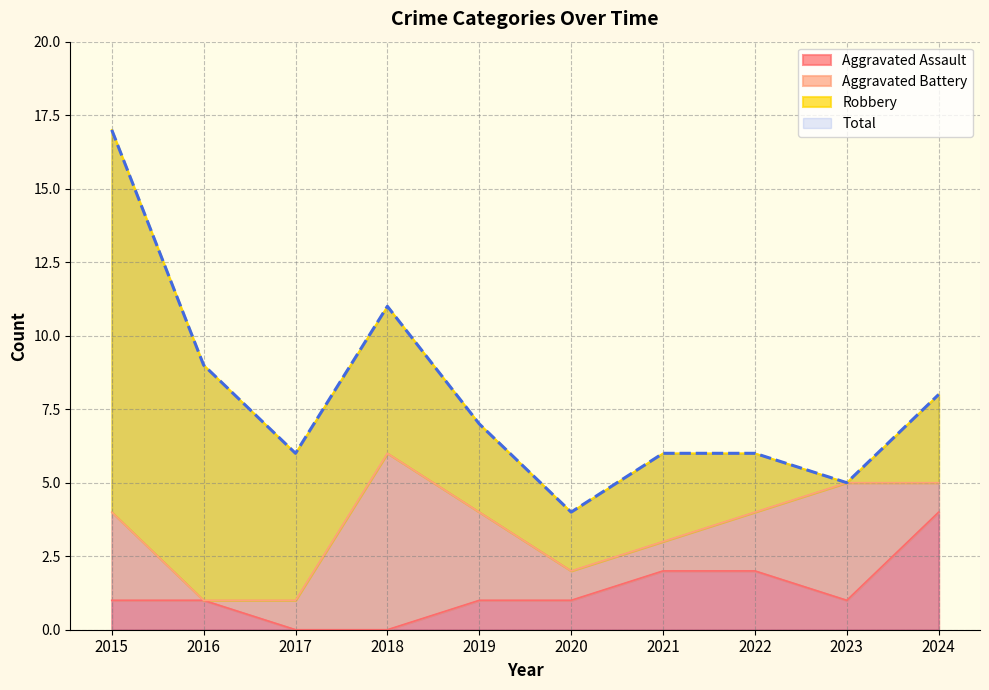

What is the average value of the Total series?

8